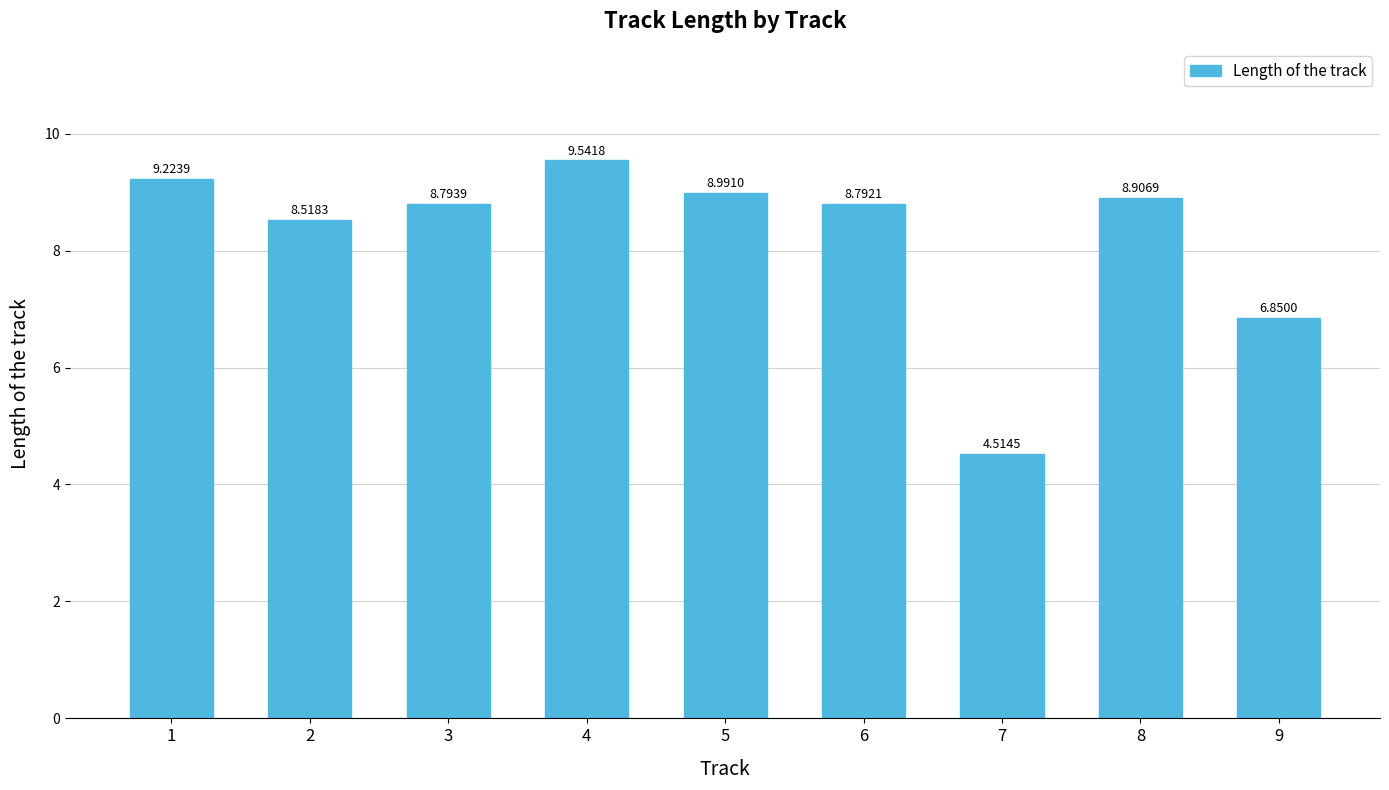

List the labels in order of value, smallest first.

7, 9, 2, 6, 3, 8, 5, 1, 4